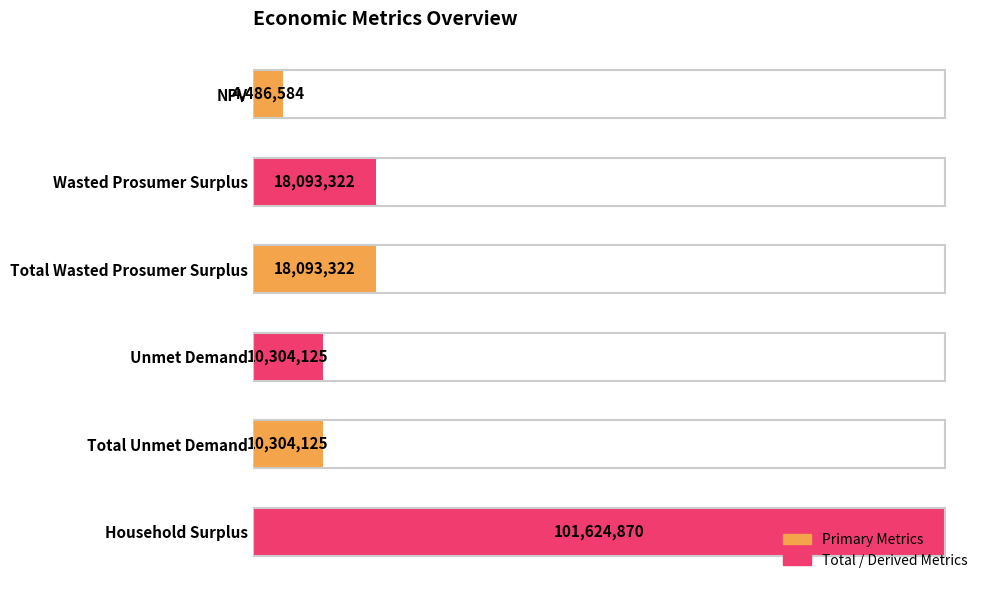

How many values are below 18093321?

3